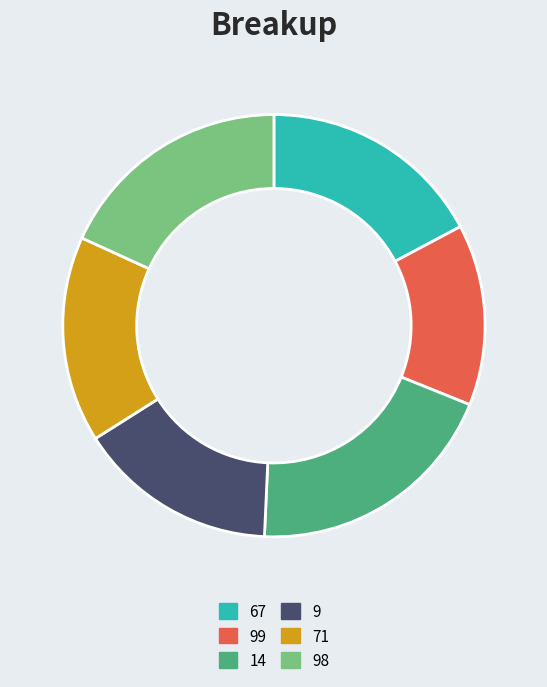

Is it true that 67 is 30% of the pie?

False